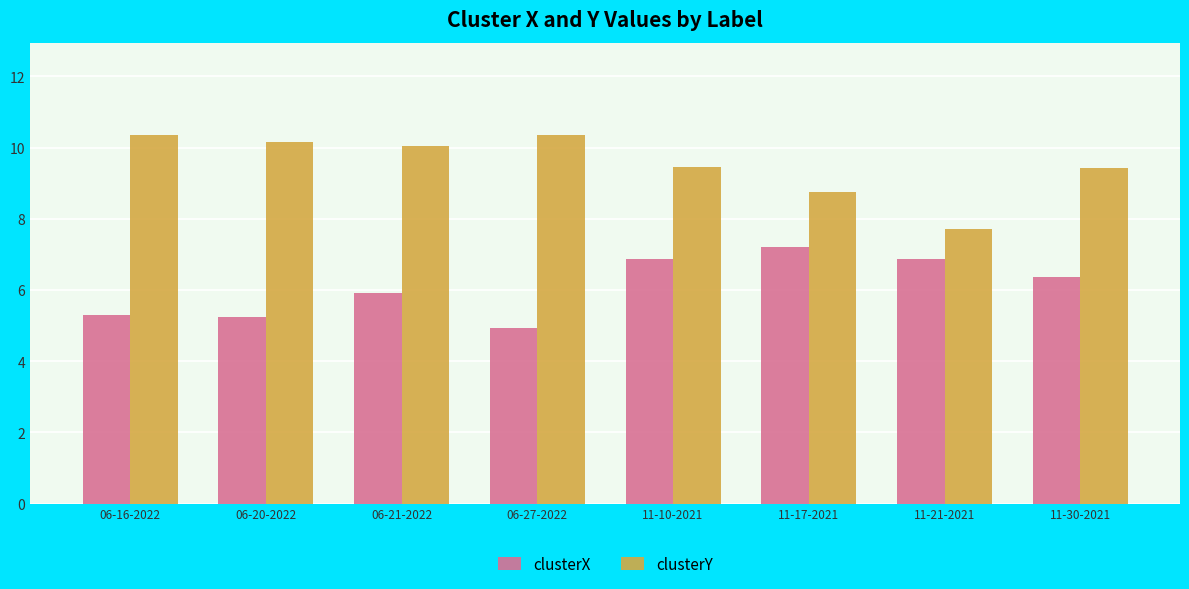

At how many categories does at least one series exceed 8?

7